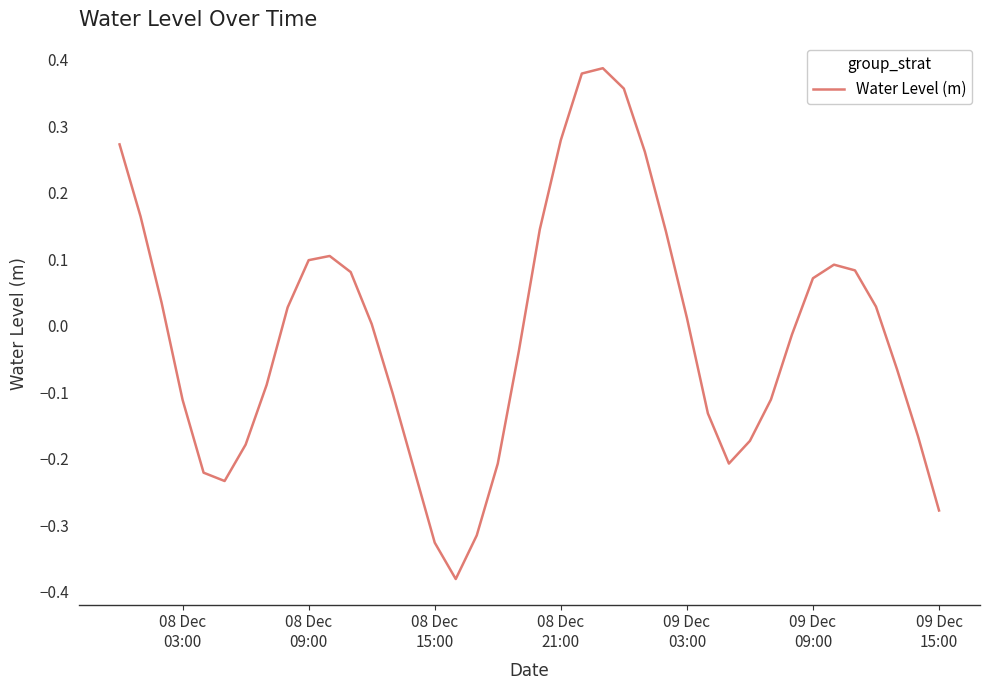

True or false: the data has more than 1 interior local peaks.

True